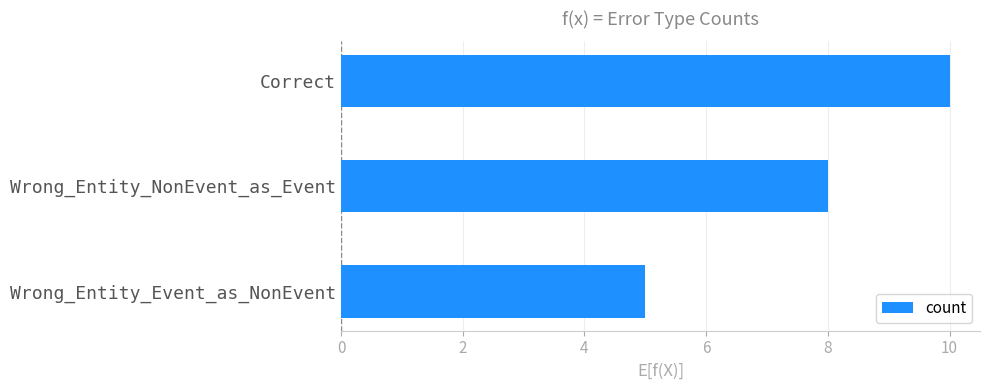

Approximately how many times larger is the value at Wrong_Entity_NonEvent_as_Event compared to Wrong_Entity_Event_as_NonEvent?

1.6